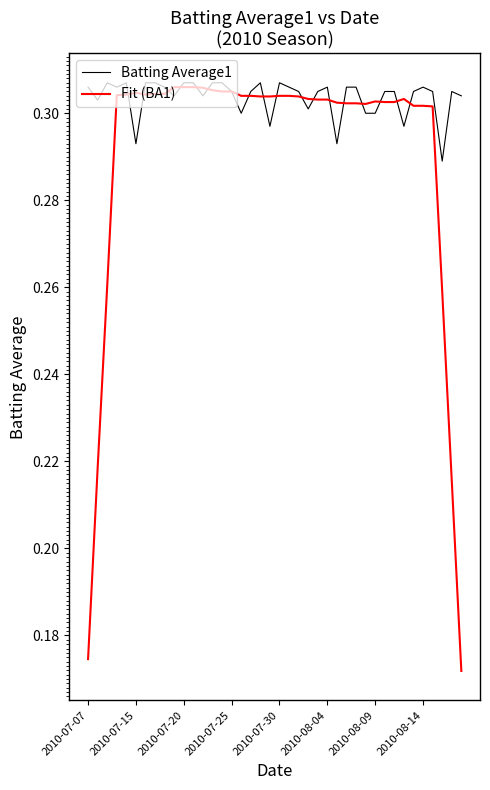

Which series has the largest total across all categories?

Batting Average1